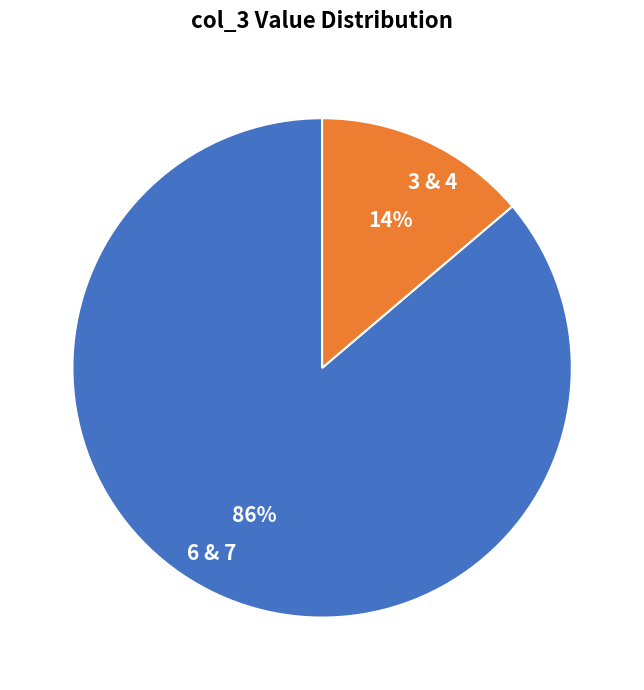

Rank the categories by value from lowest to highest.

3 & 4, 6 & 7